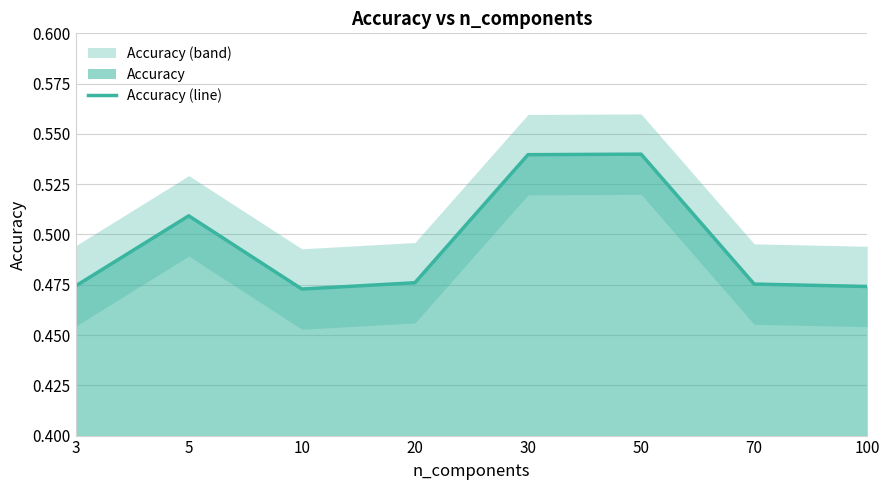

What is the sum of the values at 5 and 100?

1.0